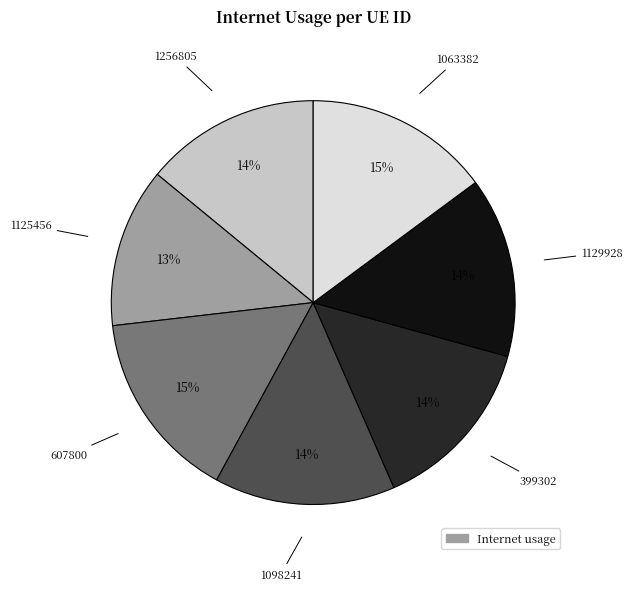

Is there any slice that represents more than half of the pie?

No